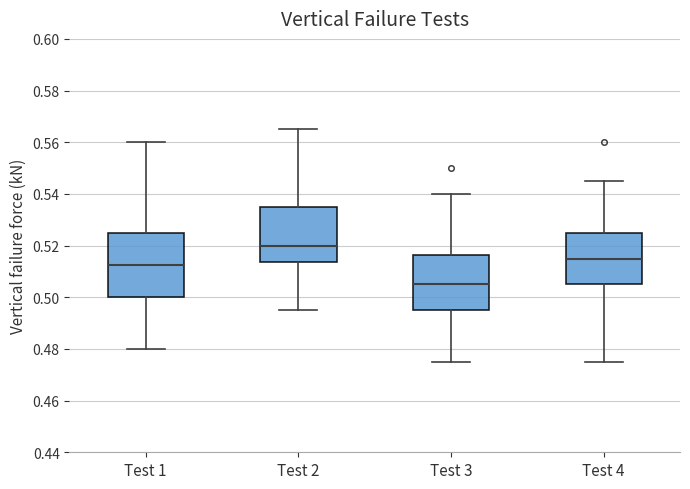

Reading left to right, read every box against the y-axis: the position of its median line, the range the box covers, and the ends of its whiskers. The values are not printed on the chart, so give them approximately, as read against the axis.

Test 1: median 0.512, box 0.500 to 0.526, whiskers 0.480 to 0.560
Test 2: median 0.520, box 0.514 to 0.536, whiskers 0.496 to 0.566
Test 3: median 0.506, box 0.496 to 0.516, whiskers 0.476 to 0.540
Test 4: median 0.516, box 0.506 to 0.526, whiskers 0.476 to 0.546